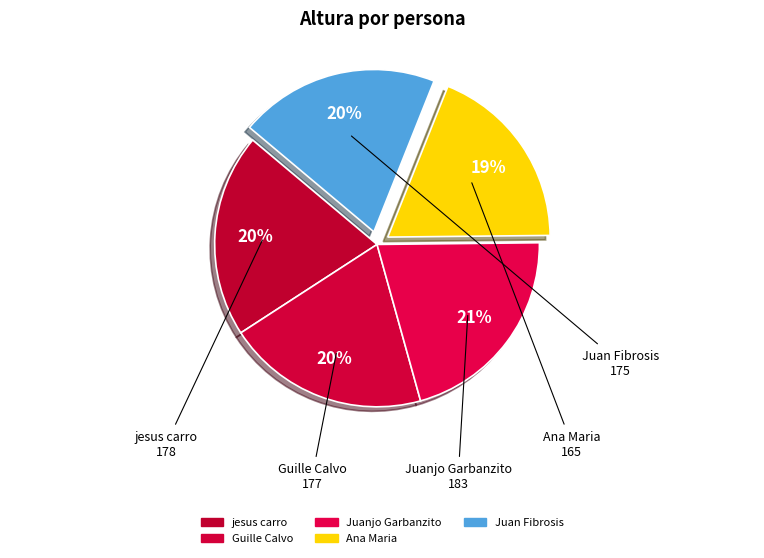

What is the ratio of the value at jesus carro to the value at Juan Fibrosis?

1.0